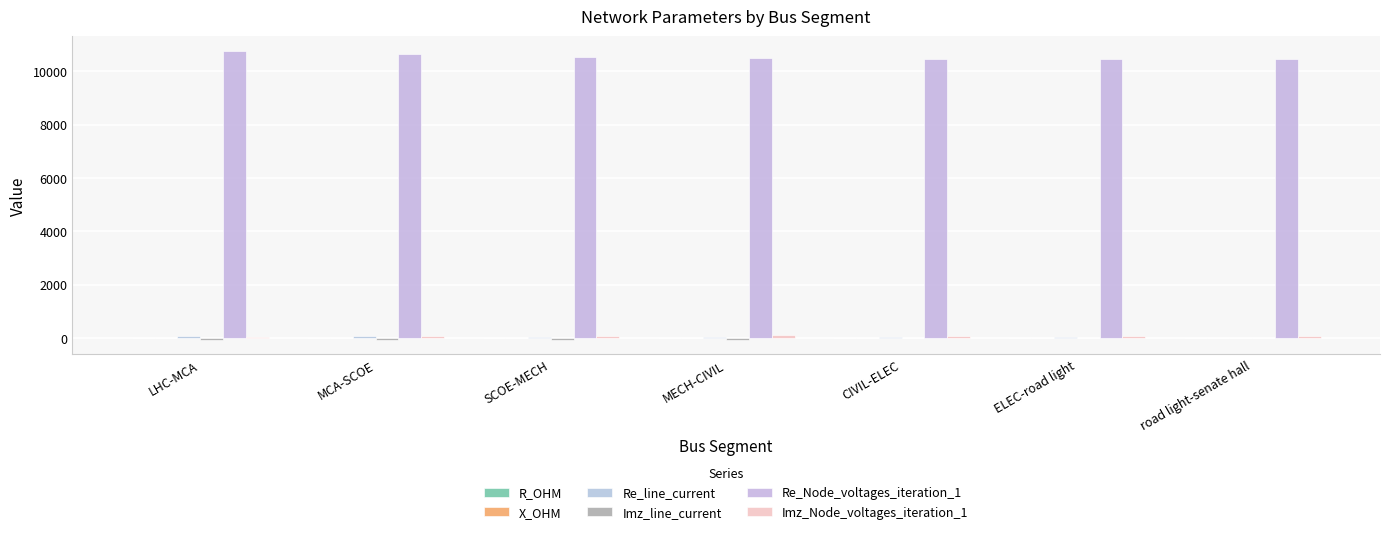

How many groups of bars are there?

7